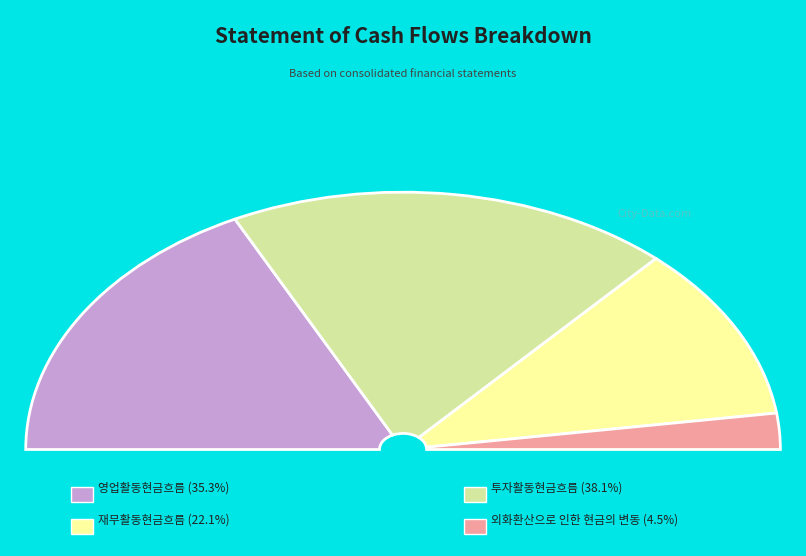

What is the smallest slice in the pie chart?

외화환산으로 인한 현금의 변동